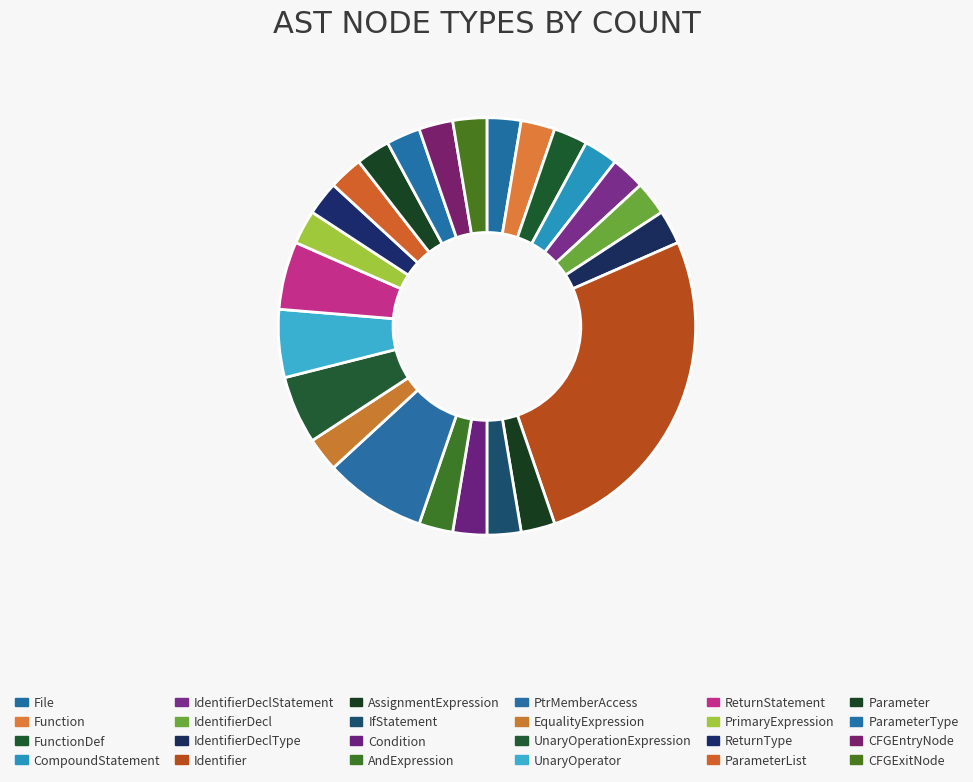

How many segments does this pie chart have?

24